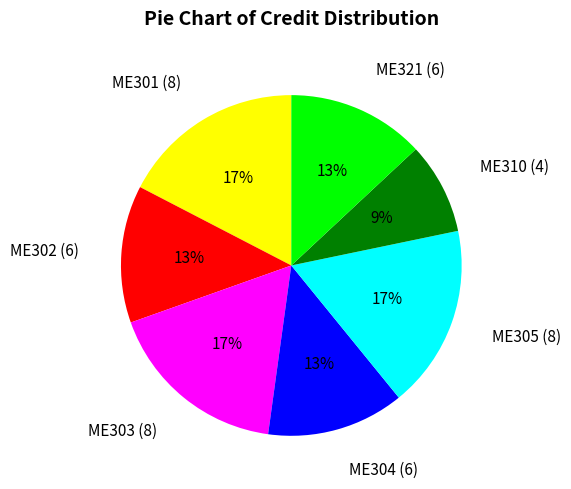

What percentage is the ME305 (8) slice, to the nearest percent?

17%